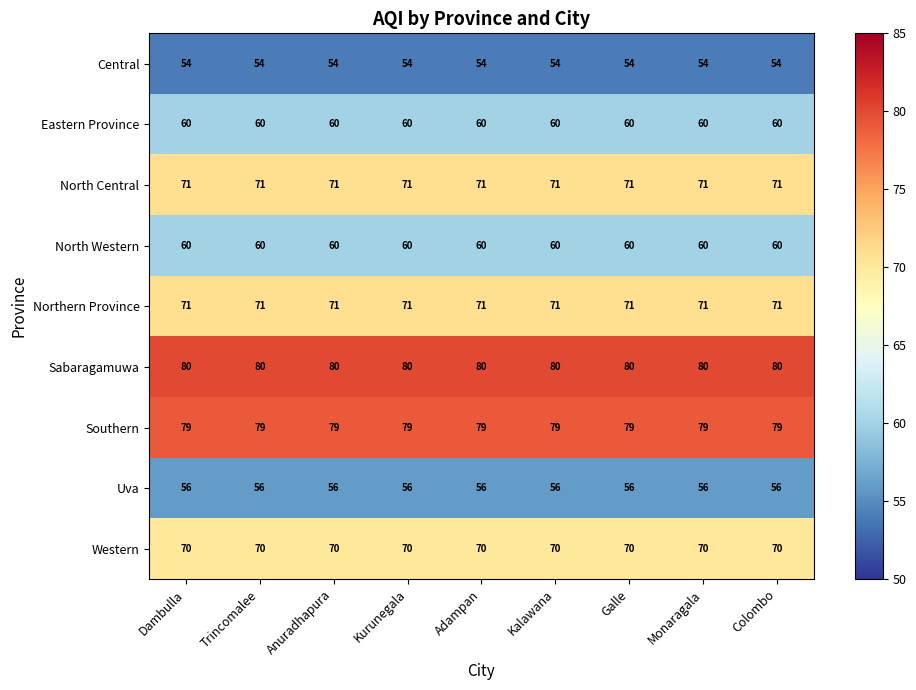

What is the greatest value displayed?

80